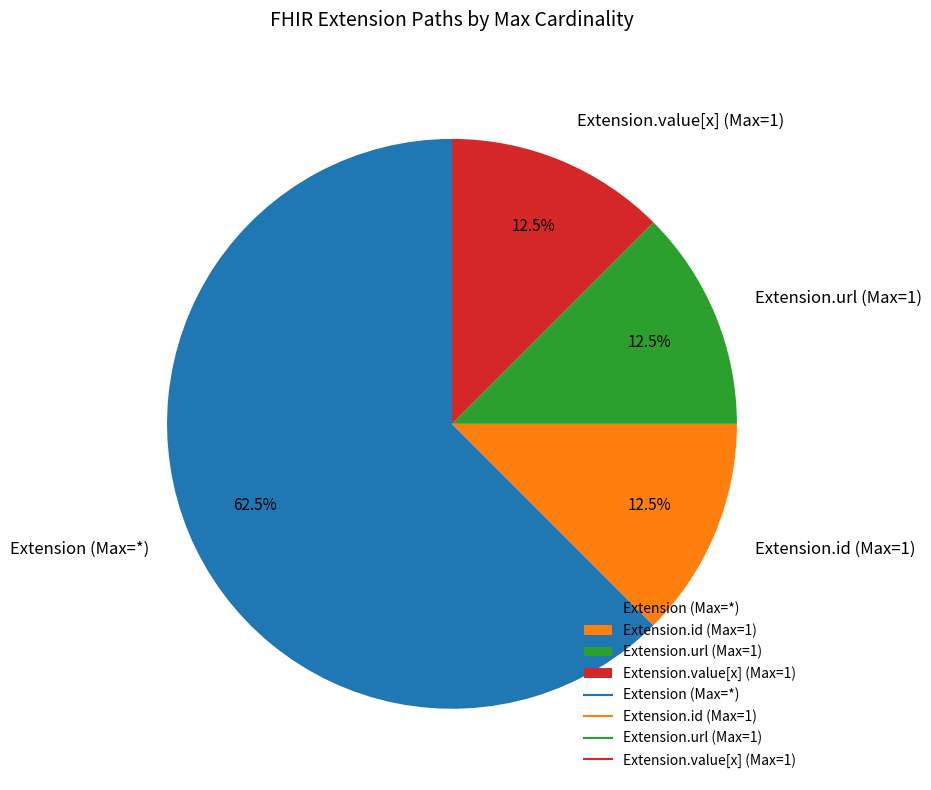

Is there a majority slice in this chart?

Yes